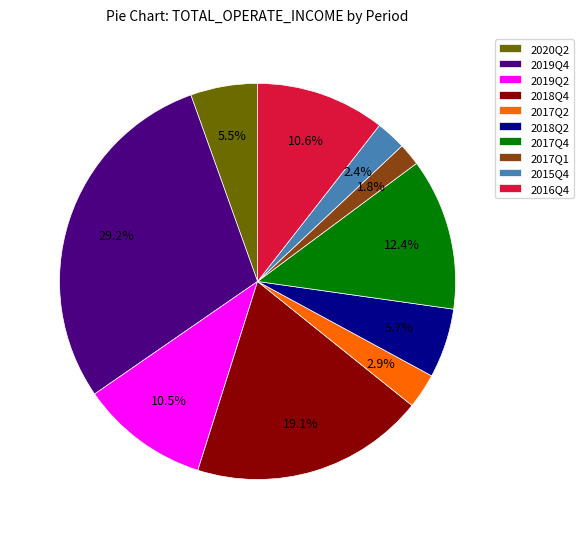

Does 2019Q4 account for over 50% of the chart?

No